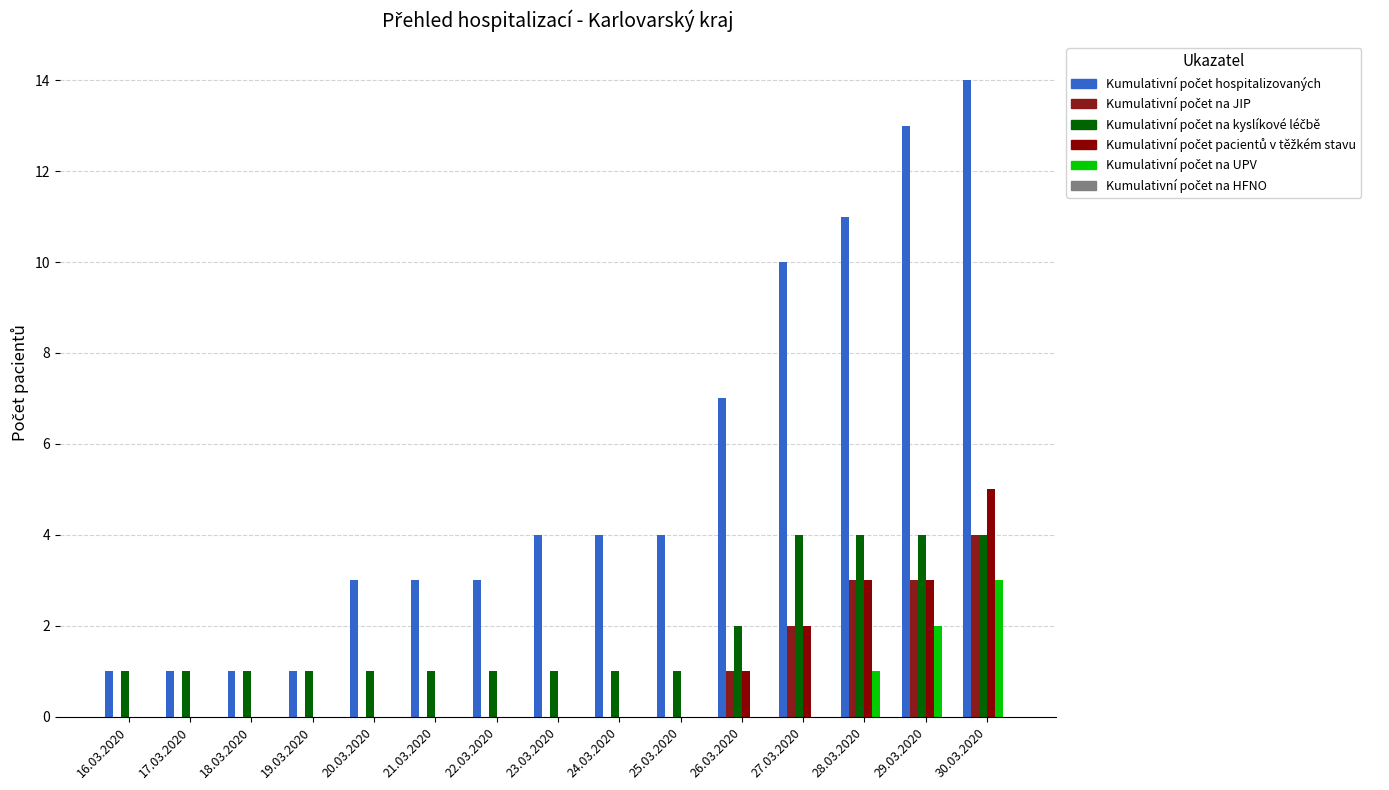

How many distinct data groups are displayed?

5